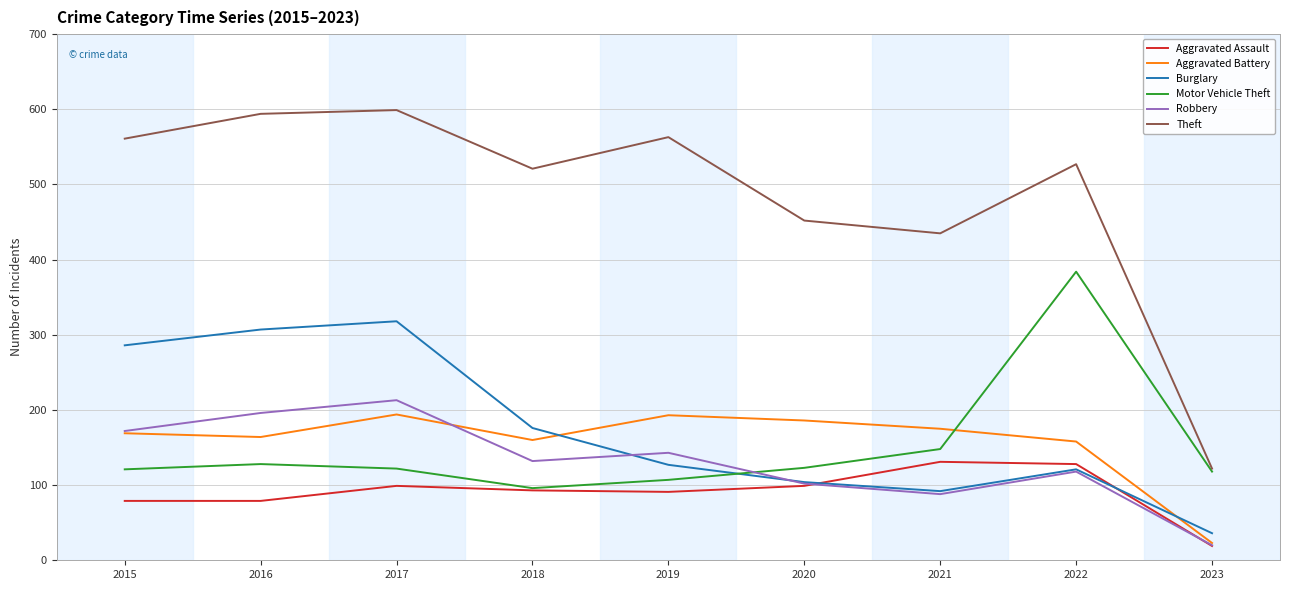

The value of Aggravated Assault at 2016 is 79. True or false?

True